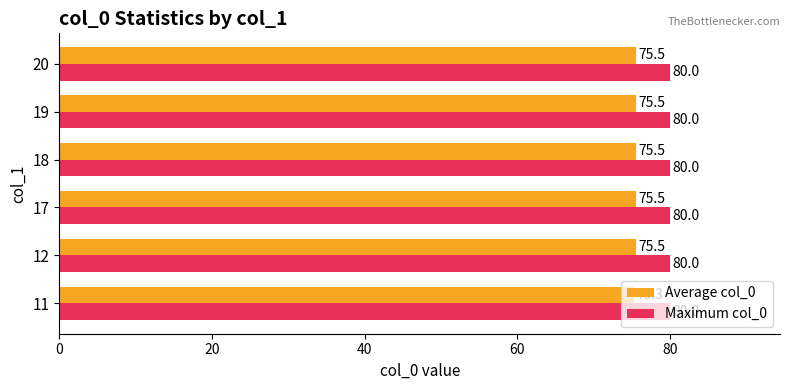

What is the total value across all series at 19?

155.5